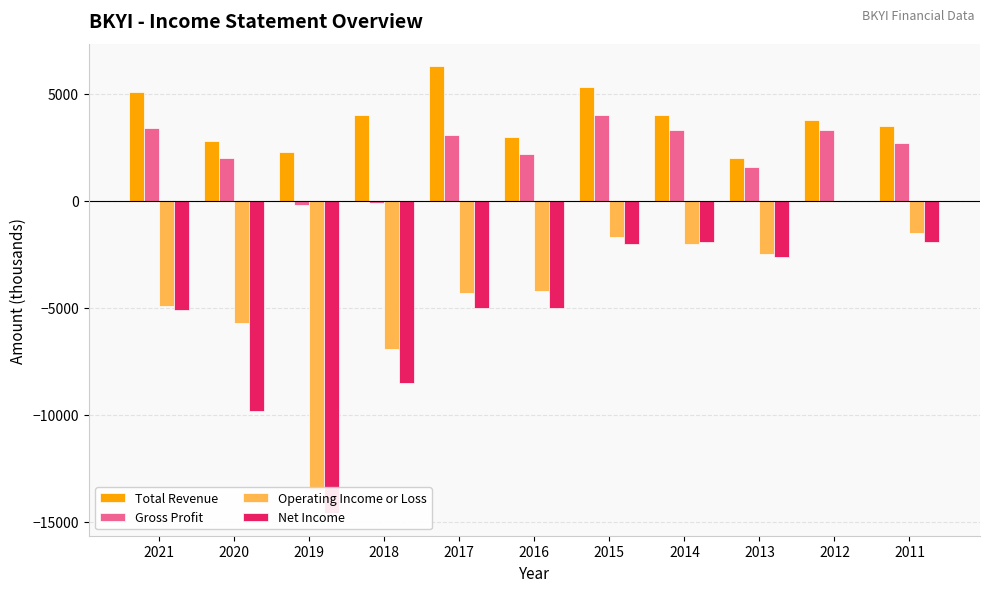

What are all the series names shown in the legend?

Total Revenue, Gross Profit, Operating Income or Loss, Net Income